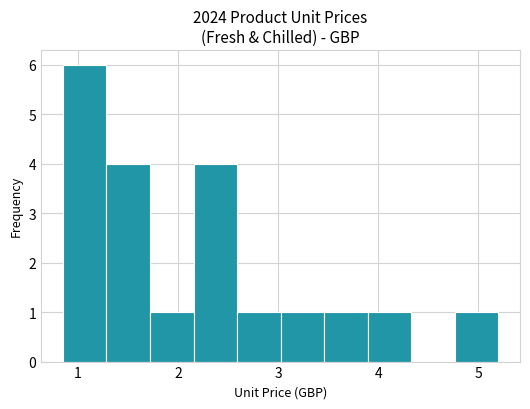

What is the height of the bar covering 2.6 to 3.0 on the x-axis? Neither the bar edges nor the heights are printed on the chart, so give them approximately, as read against the axes.

1